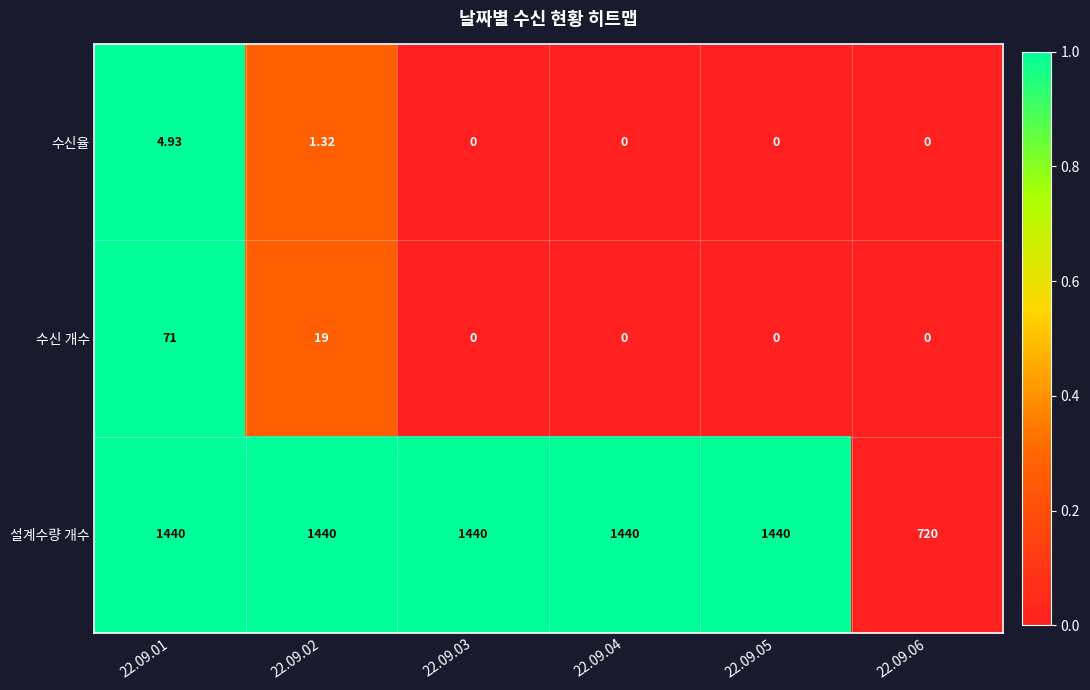

Which series has the largest total across all categories?

설계수량 개수